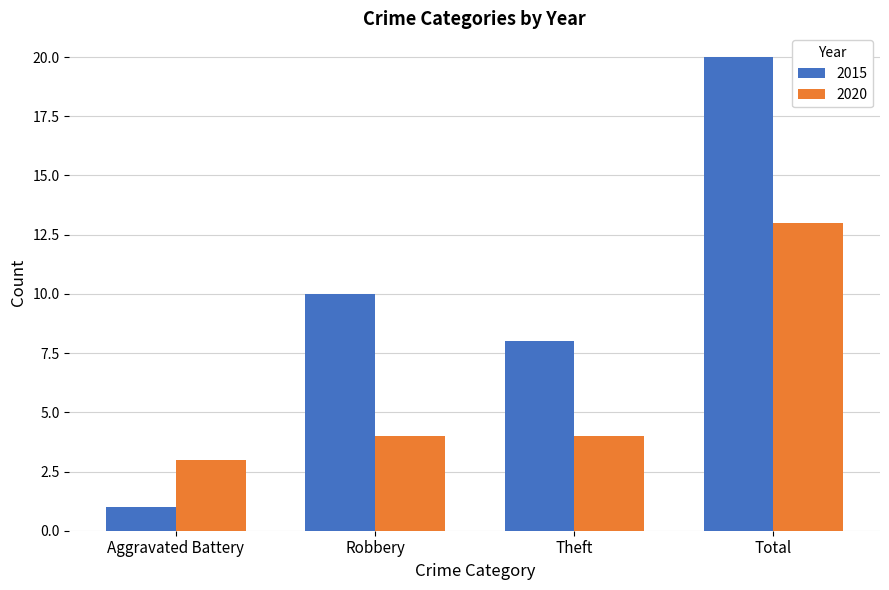

True or false: 2015 has a value of 17 at Robbery.

False